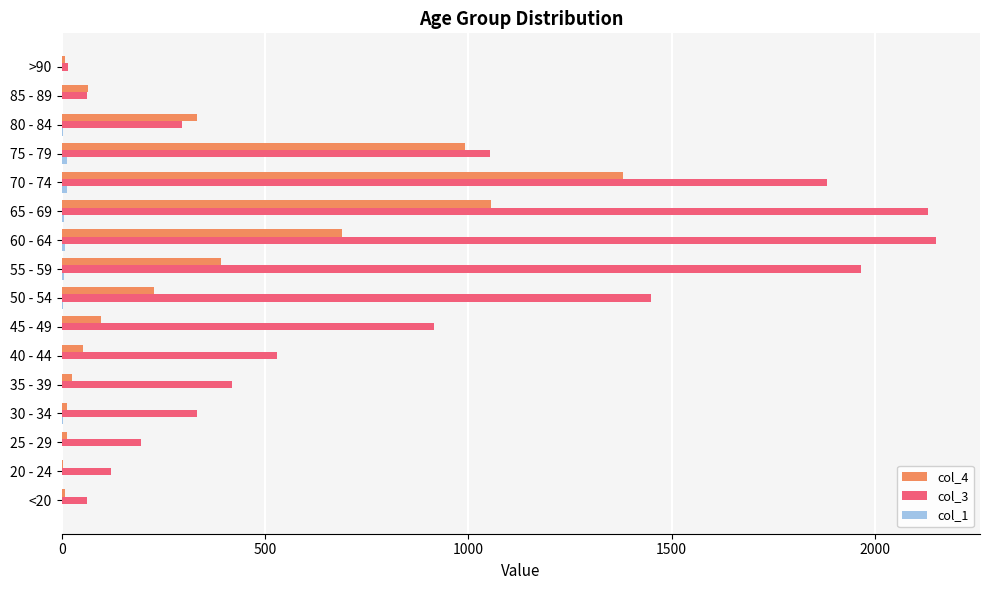

How many categories are shown in the chart?

16